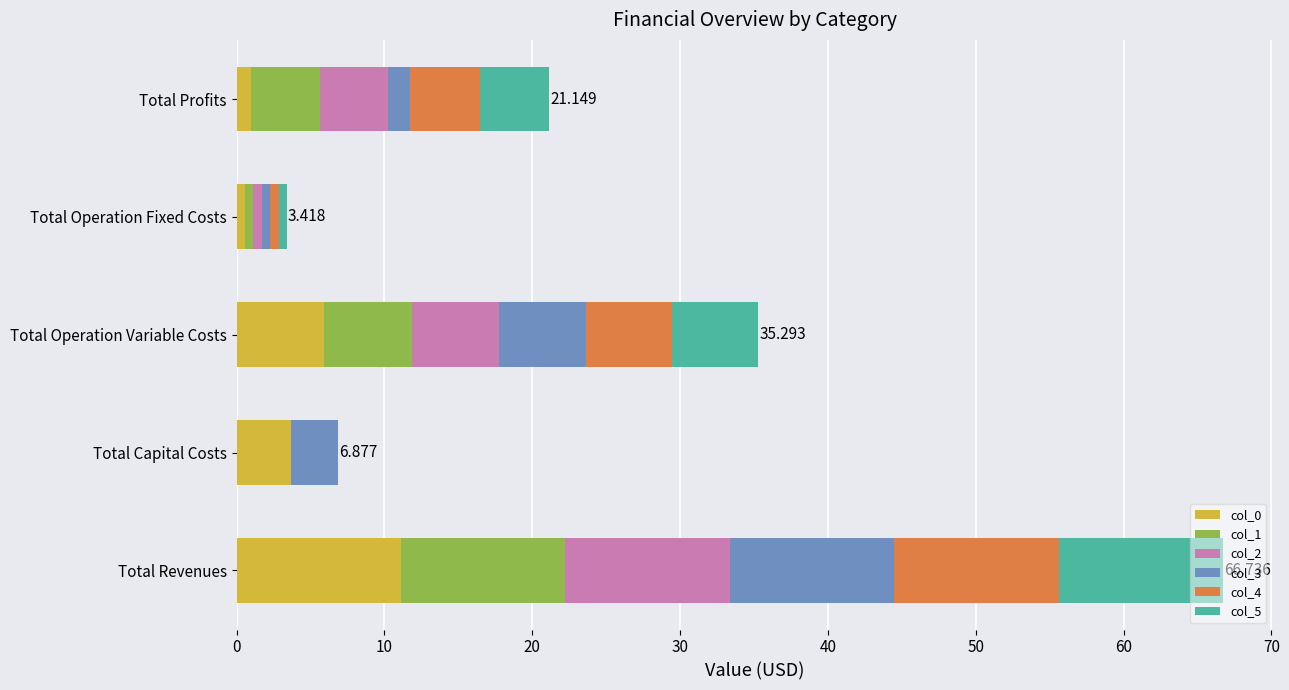

How many data points does each series have?

5